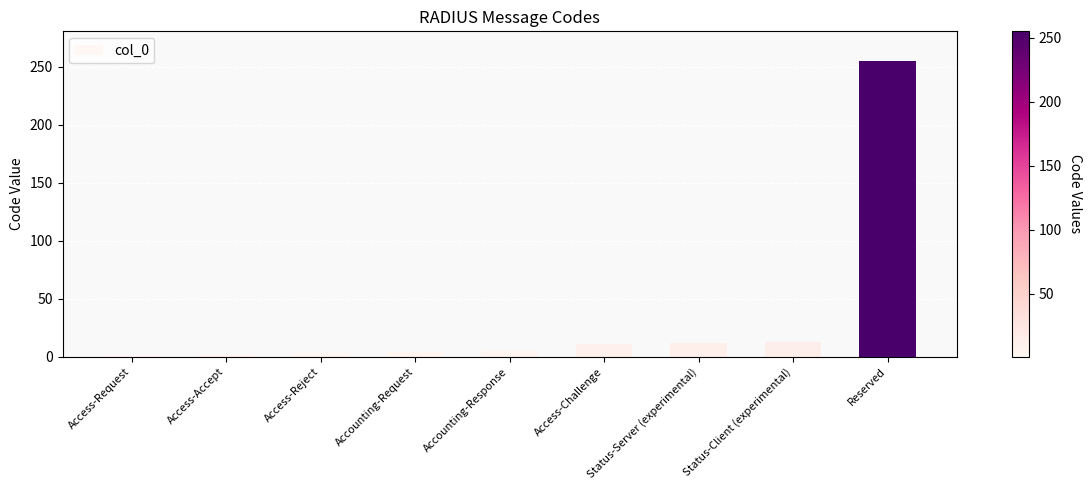

Does the chart contain stacked bars?

No